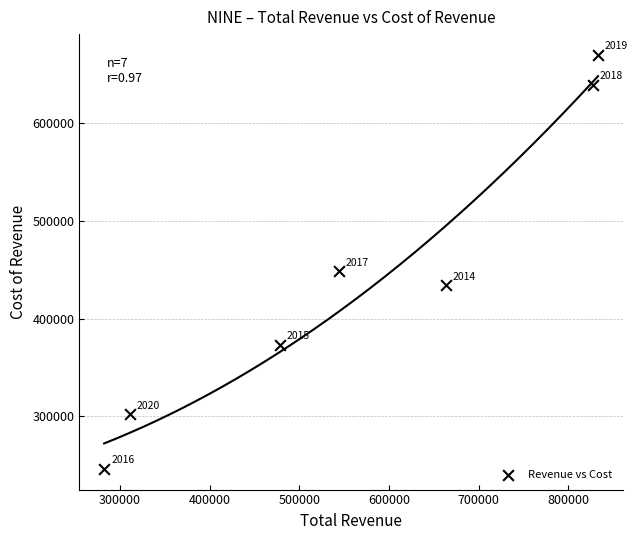

What is the range of X values (max minus min)?

550500